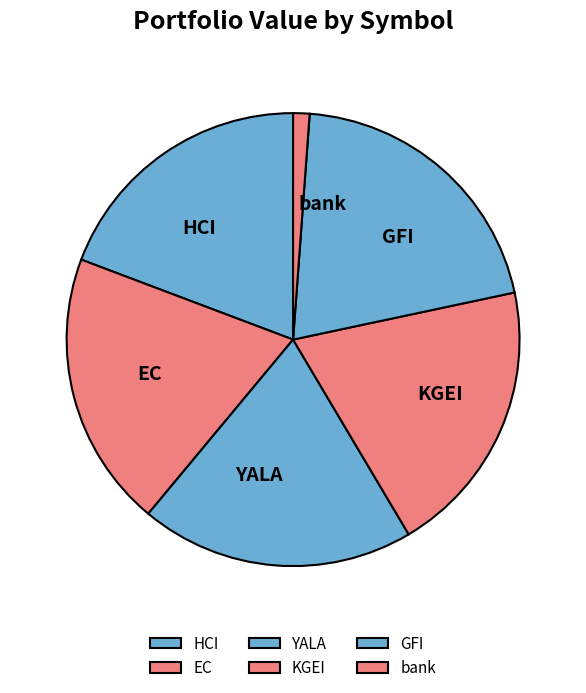

Which has a higher value, KGEI or bank?

KGEI